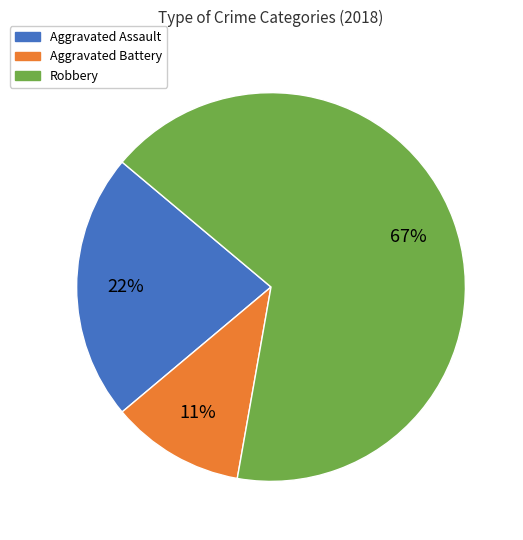

To the nearest percent, what is the average slice percentage?

33%